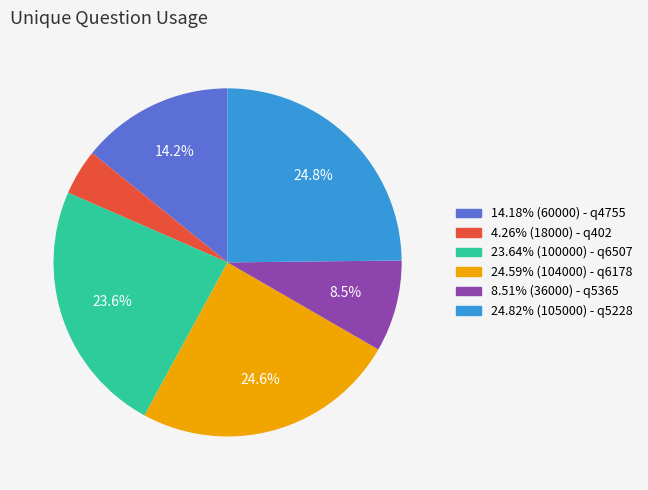

Is there any slice that represents more than half of the pie?

No